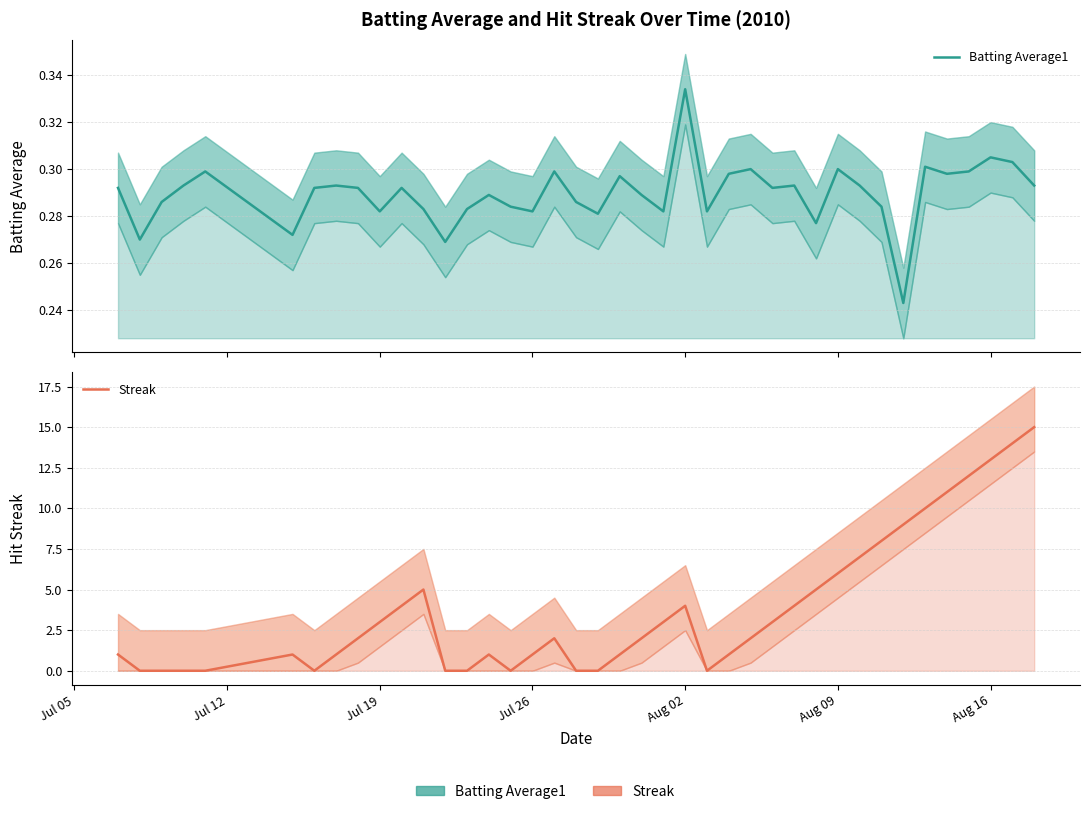

What is the sum of all Streak values?

151.0